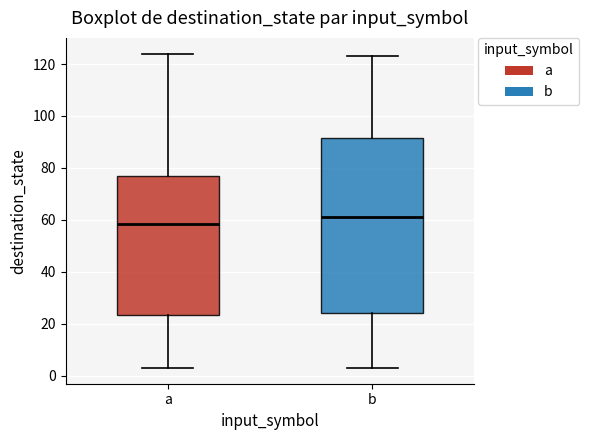

Which box's median line is the lowest?

a